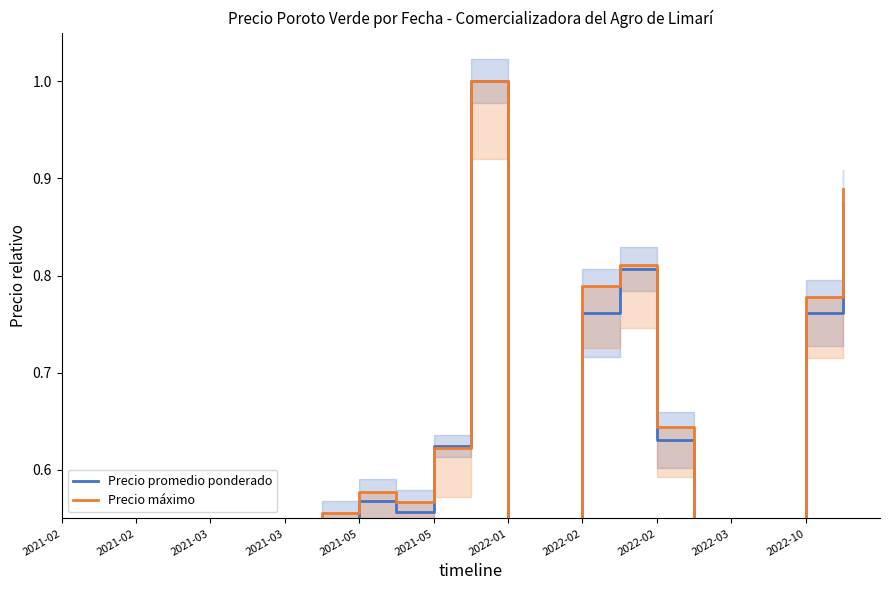

Which series has the widest spread of values?

Precio promedio ponderado